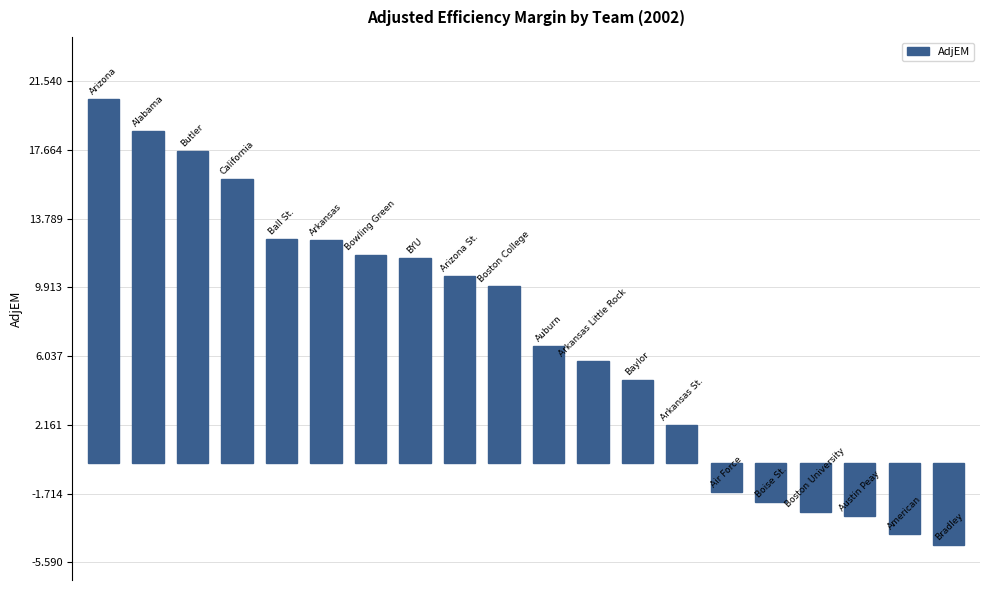

What is the smallest value displayed?

-4.6